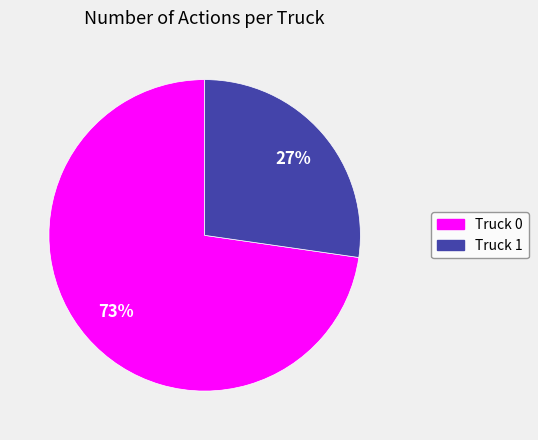

Rank the categories by value from highest to lowest.

Truck 0, Truck 1